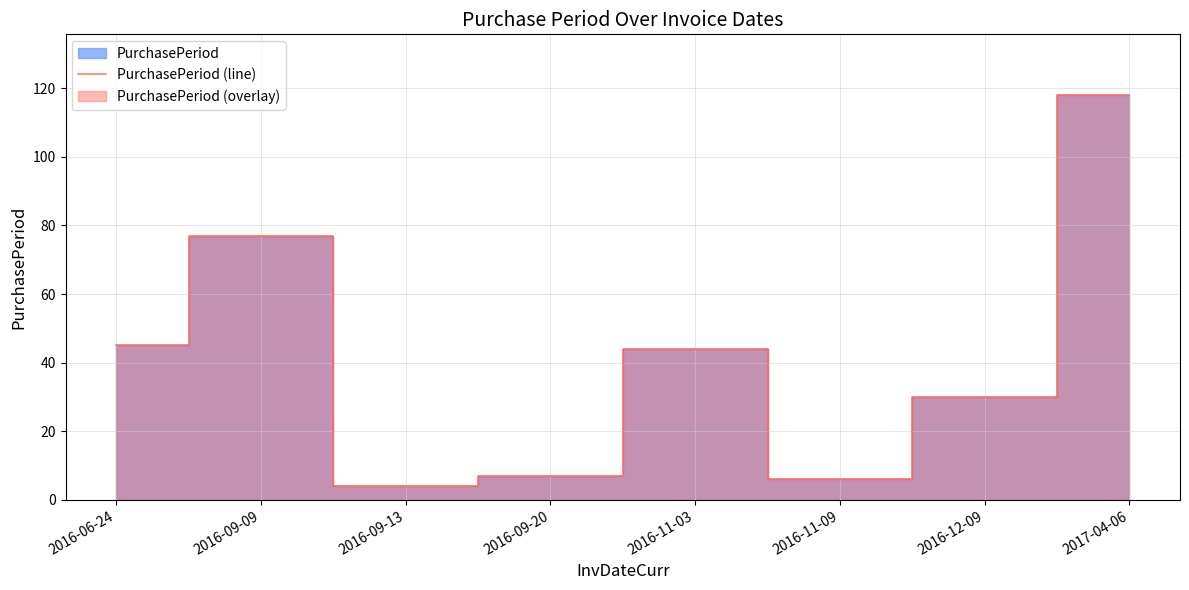

How many series are shown in this chart?

1